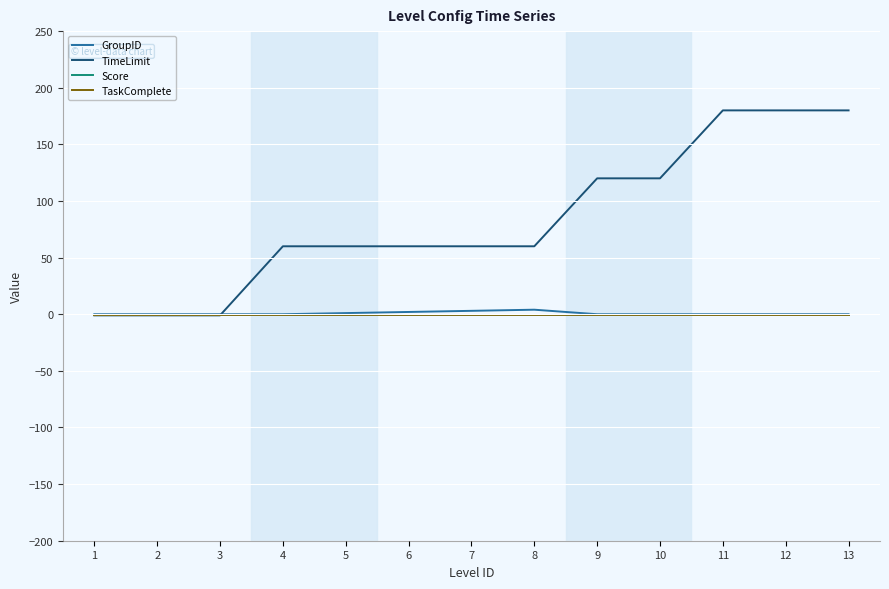

At which category is the sum across all series the highest?

11